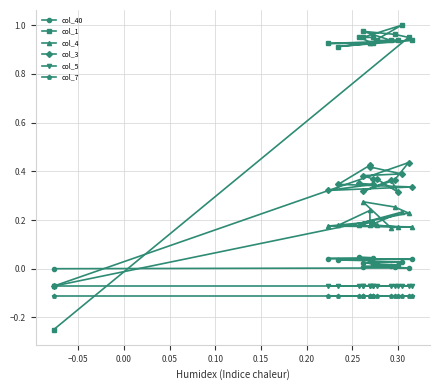

List the series in order of their peak value, lowest first.

col_7, col_5, col_40, col_4, col_3, col_1